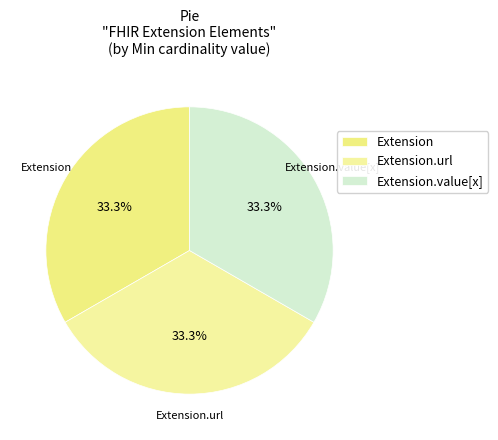

True or false: Extension accounts for 41% of the total.

False